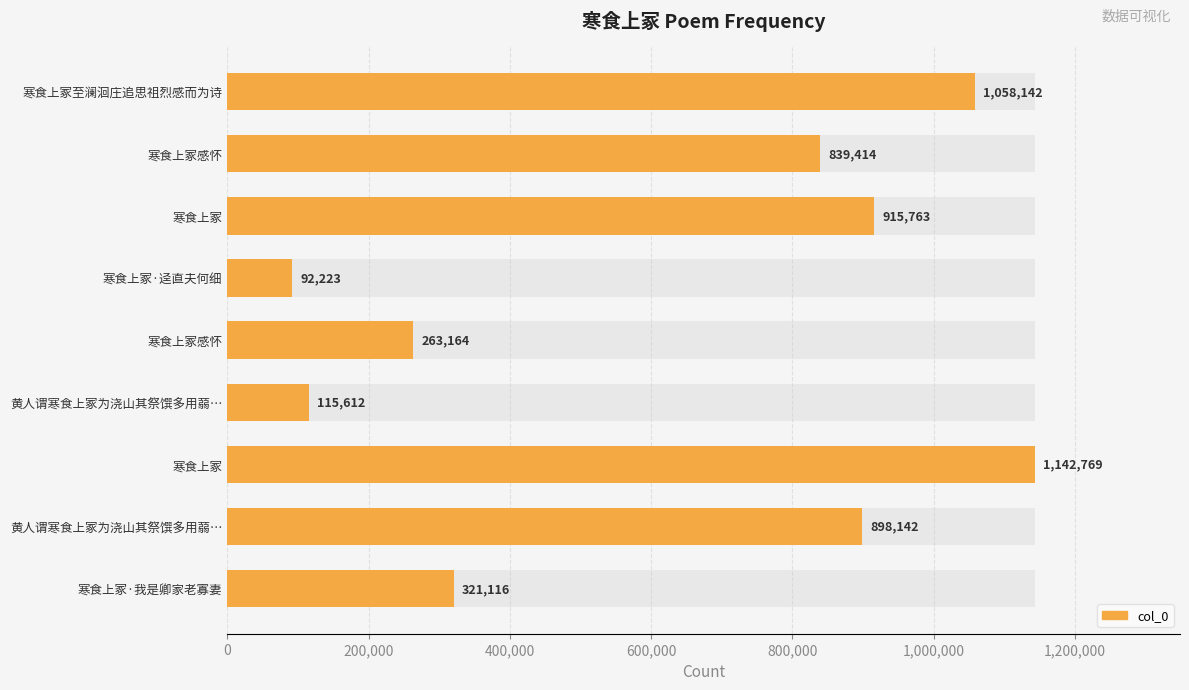

What is the average value?

627372